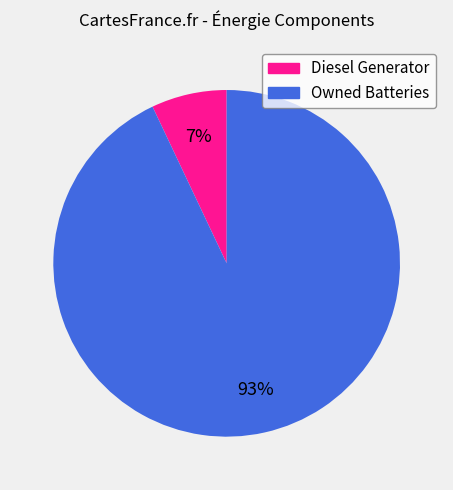

To the nearest percent, what is the difference between the largest and smallest slice percentages?

86%